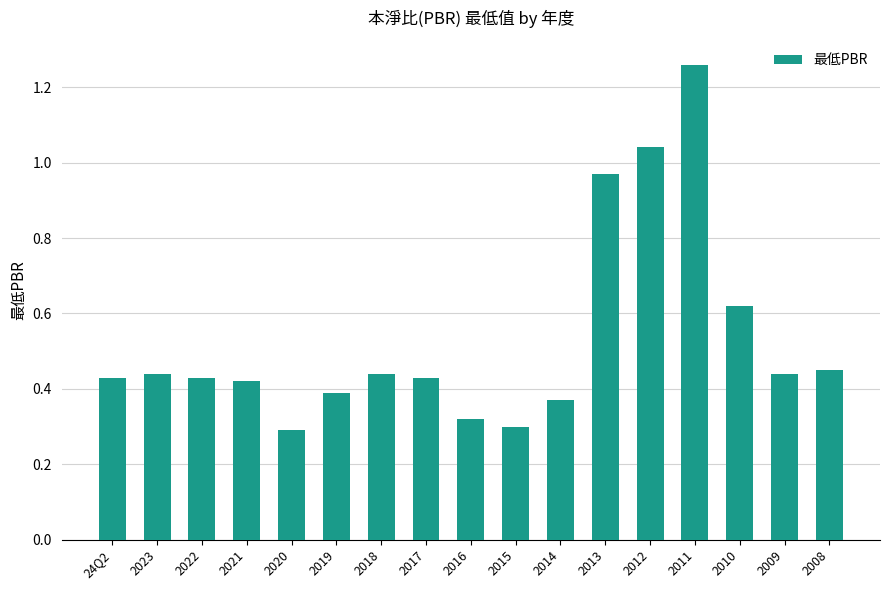

What is the label of the 1st bar from the left?

24Q2